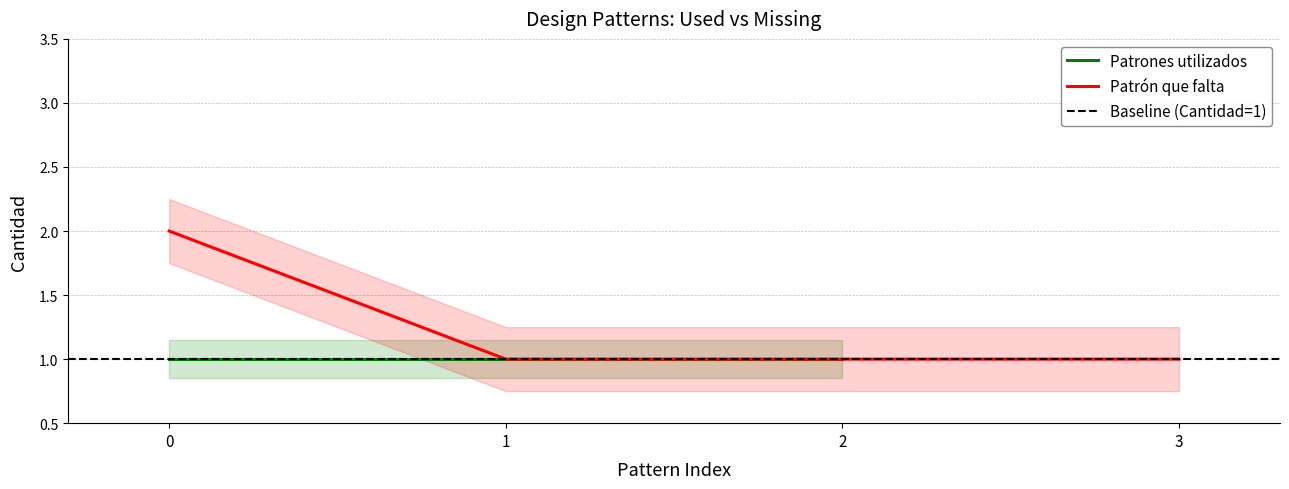

The chart shows a value of 1 at 2. True or false?

False